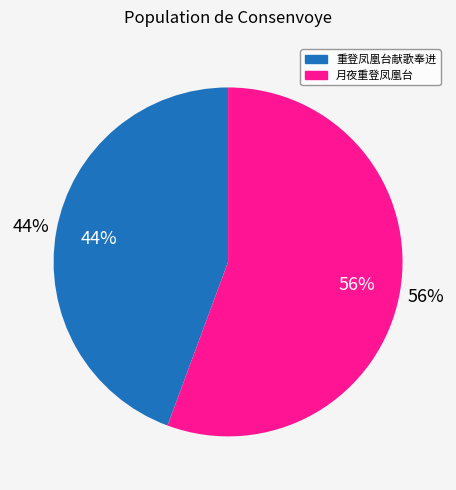

What is the majority slice?

月夜重登凤凰台